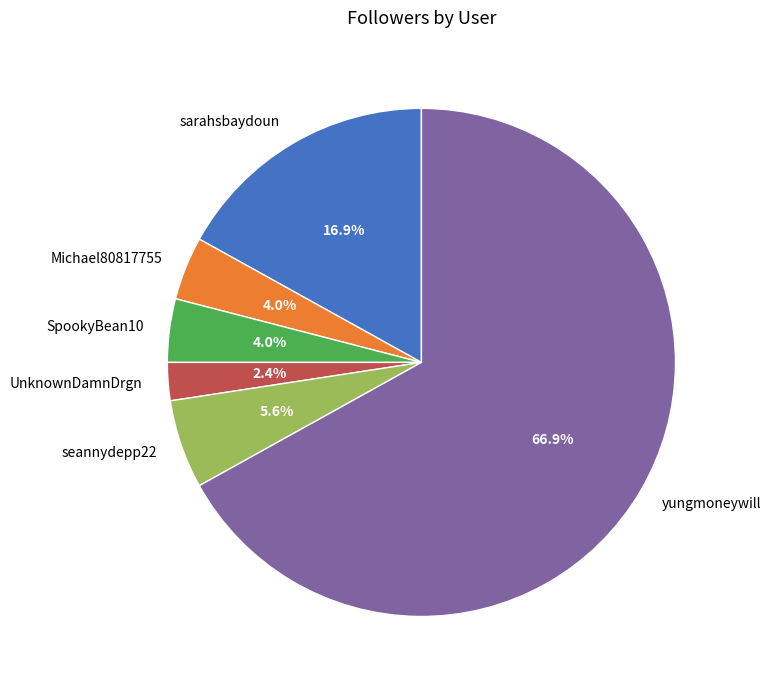

Count the number of slices in the pie.

6